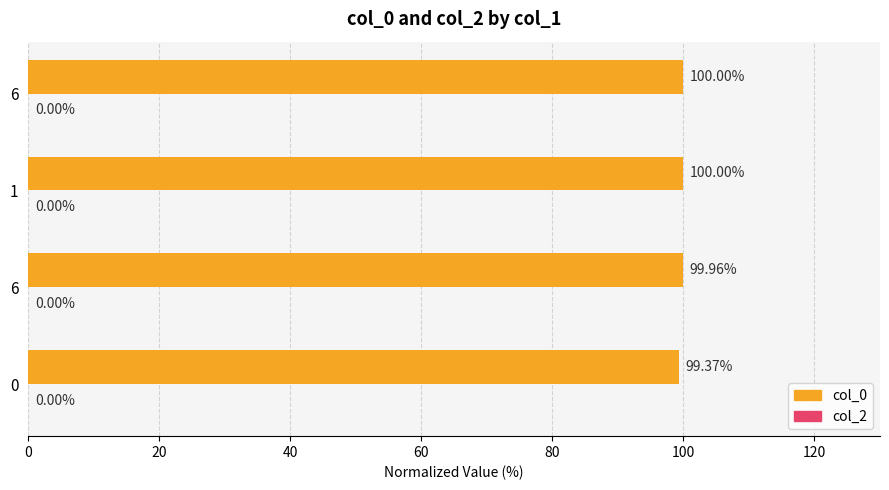

Are the bars horizontal?

Yes